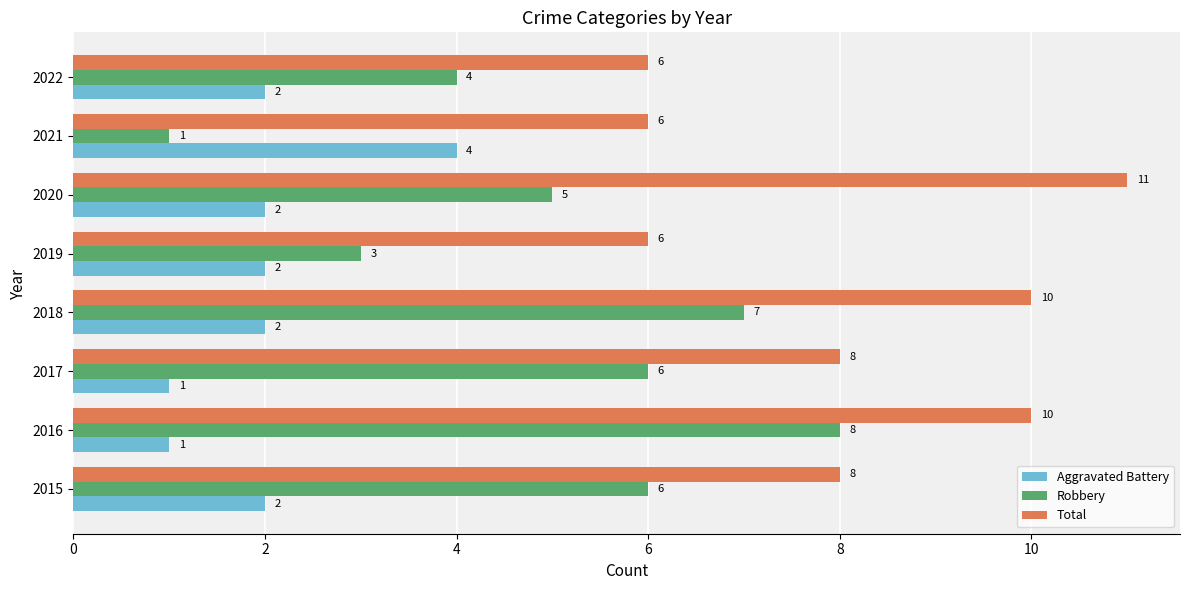

How many data points does each series have?

8